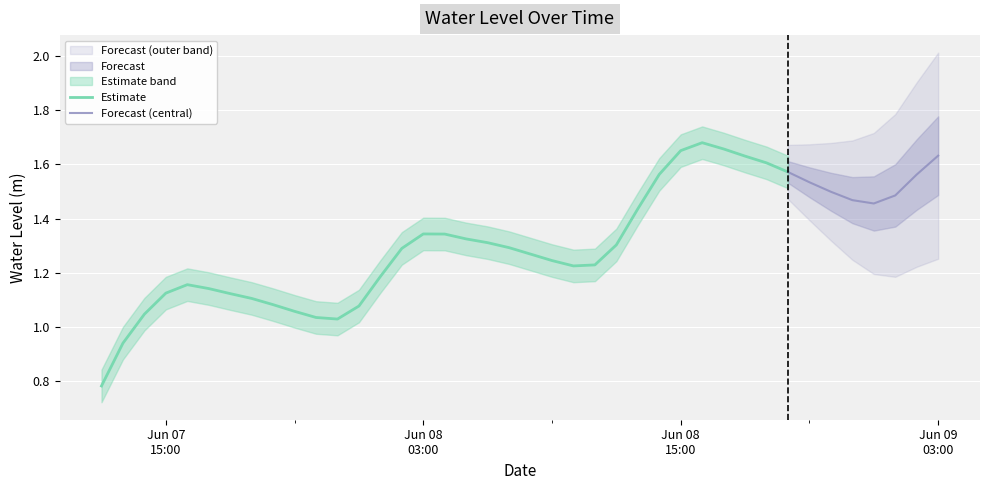

Reading right to left, what are all the values shown in this chart?

1.6	1.6	1.5	1.5	1.5	1.5	1.5	1.6	1.6	1.6	1.7	1.7	1.7	1.6	1.4	1.3	1.2	1.2	1.2	1.3	1.3	1.3	1.3	1.3	1.3	1.3	1.2	1.1	1.0	1.0	1.1	1.1	1.1	1.1	1.1	1.2	1.1	1.0	0.9	0.8